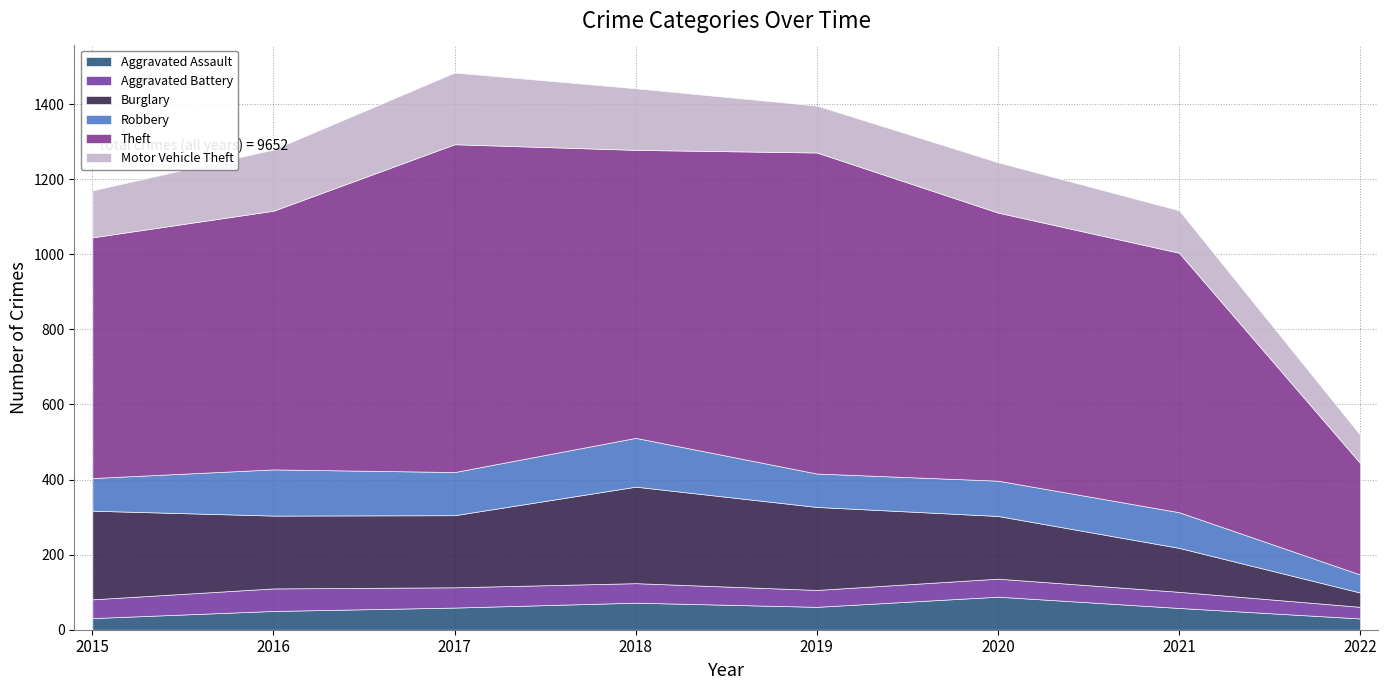

Which series changed the most between 2017 and 2022?

Theft